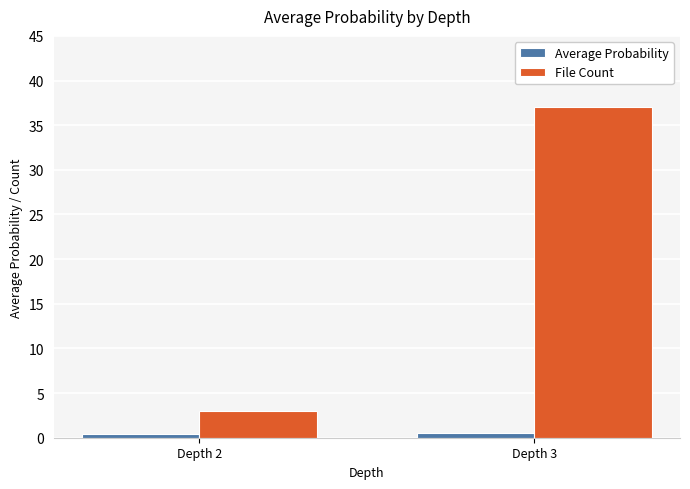

Which category has the highest value across all series?

Depth 3